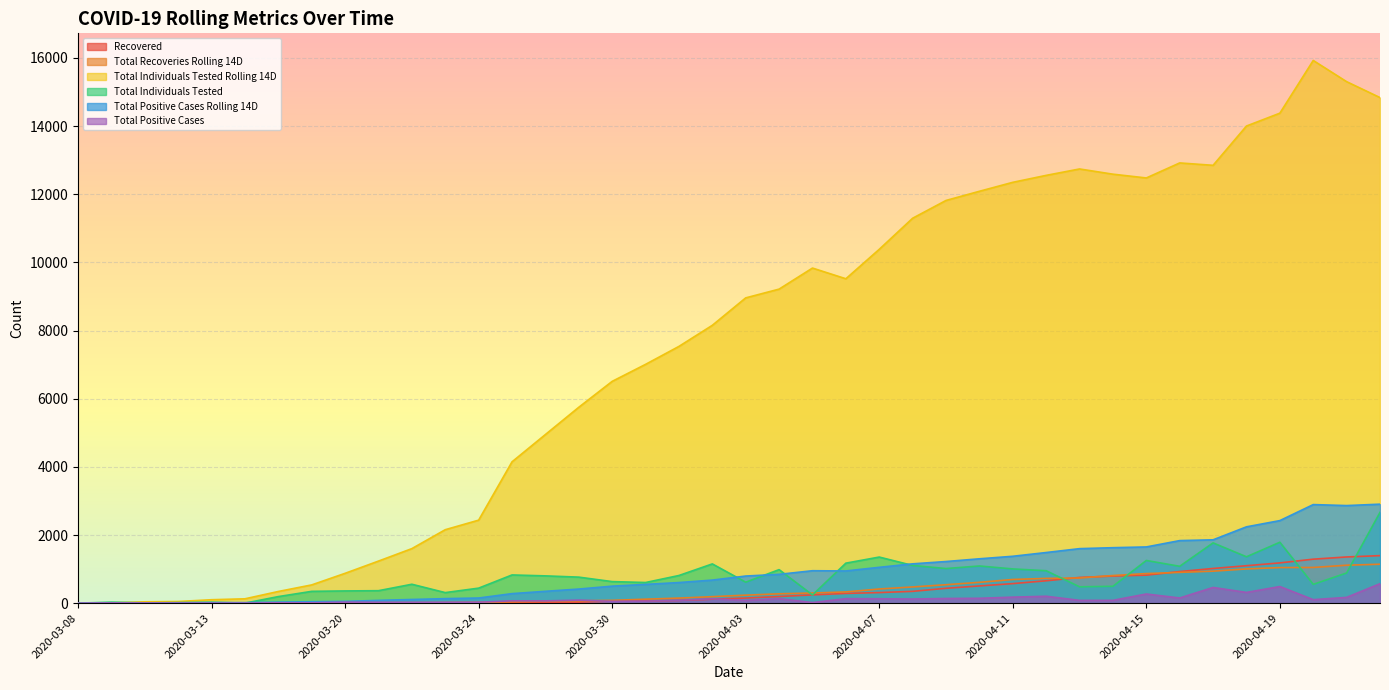

What is the difference between the maximum and minimum values in the Total Positive Cases series?

571